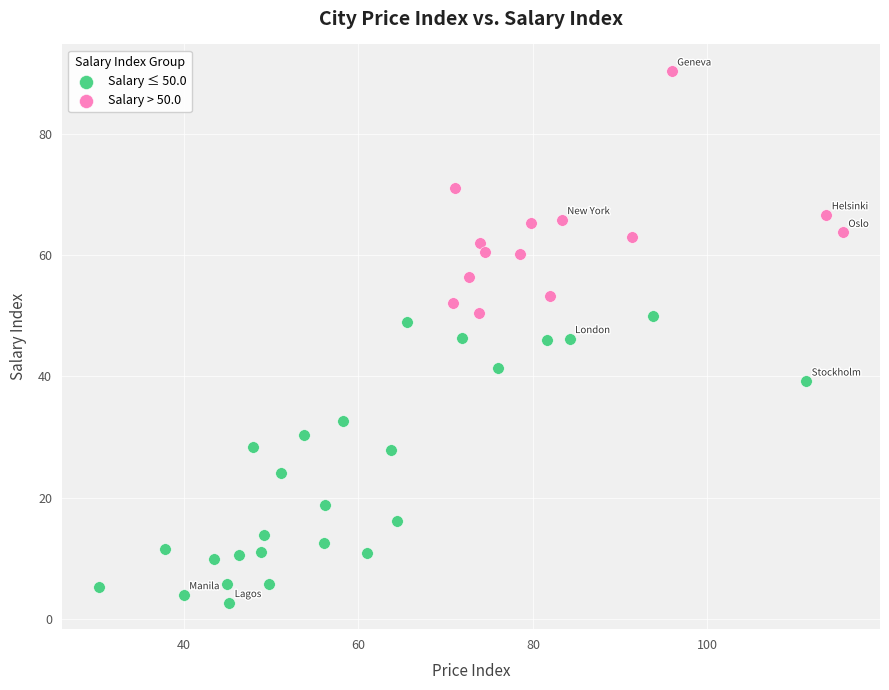

Which series contains the lowest Y value?

Salary ≤ 50.0